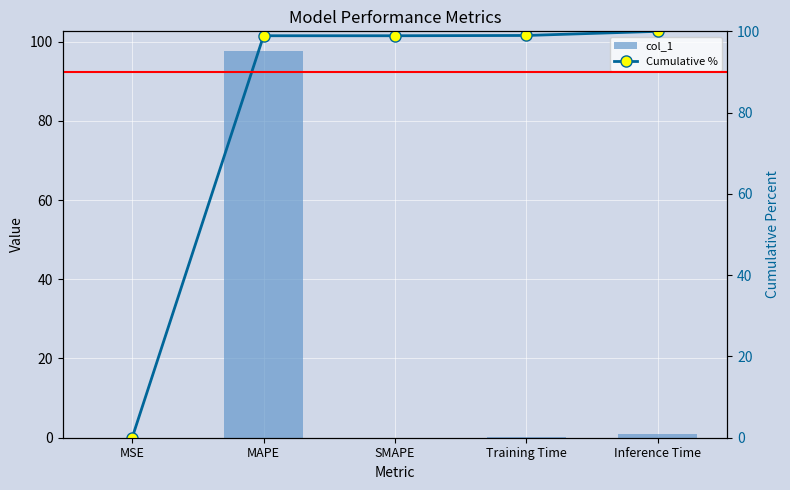

At which label does col_1 reach its minimum?

SMAPE